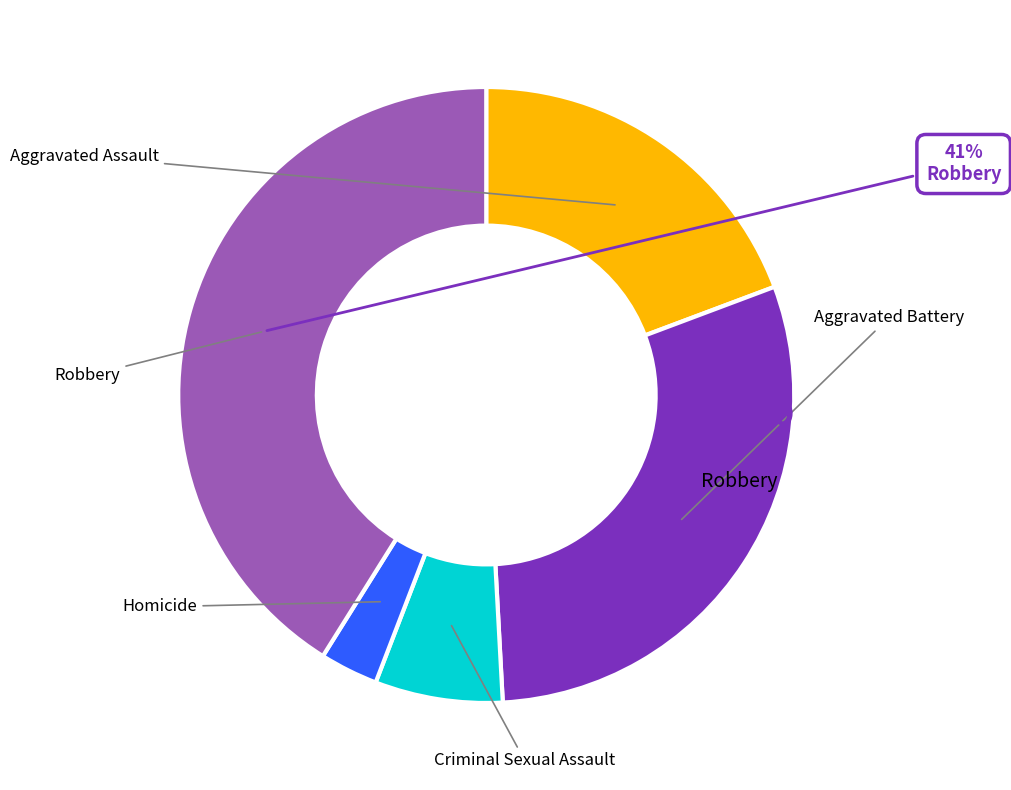

Count the number of slices in the pie.

5